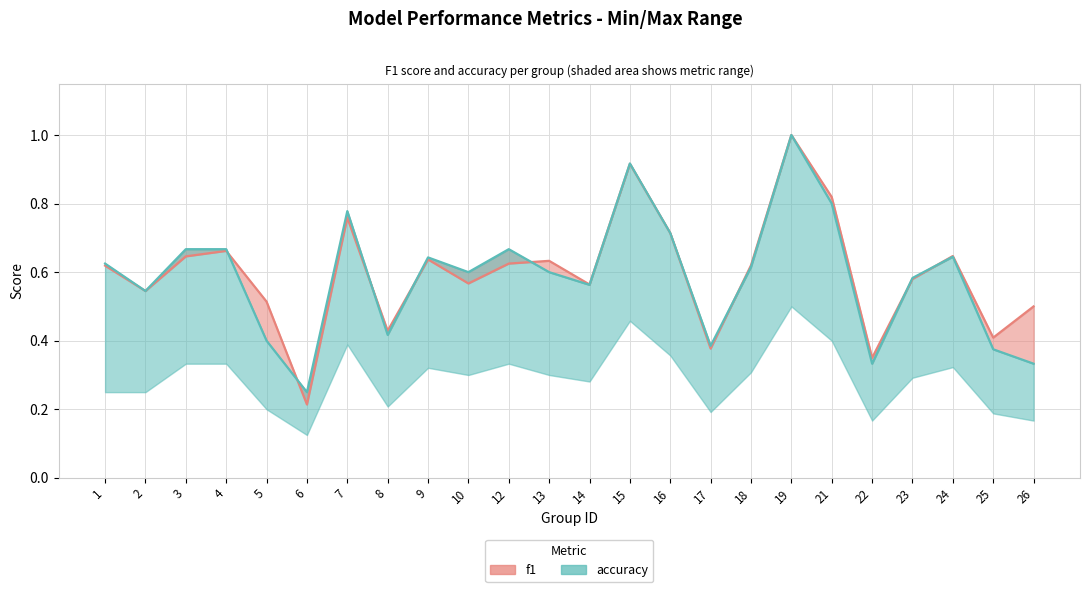

List the labels in order of accuracy value, largest first.

19, 15, 21, 7, 16, 3, 4, 12, 24, 9, 1, 18, 10, 13, 23, 14, 2, 8, 5, 17, 25, 22, 26, 6